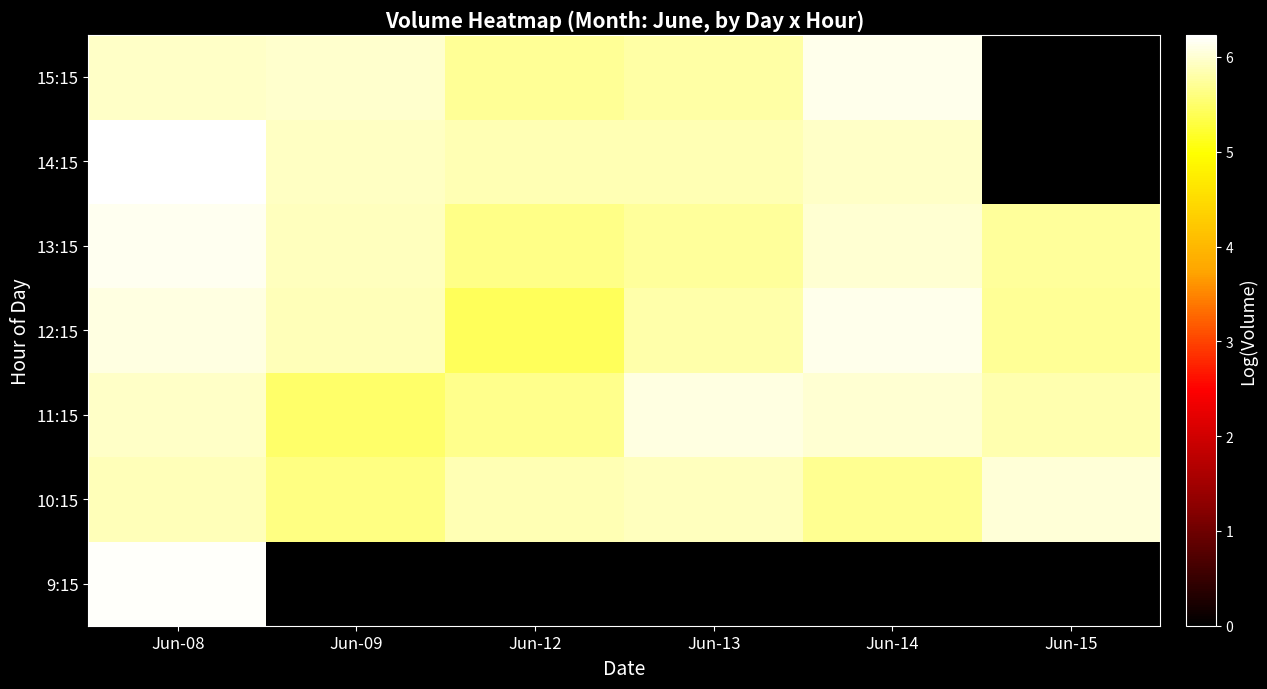

Reading left to right, list all the values displayed in this chart.

9:15: Jun-08=6.2	Jun-09=0.0	Jun-12=0.0	Jun-13=0.0	Jun-14=0.0	Jun-15=0.0
10:15: Jun-08=5.9	Jun-09=5.6	Jun-12=5.9	Jun-13=5.9	Jun-14=5.7	Jun-15=6.0
11:15: Jun-08=5.9	Jun-09=5.5	Jun-12=5.7	Jun-13=6.1	Jun-14=6.0	Jun-15=5.8
12:15: Jun-08=6.1	Jun-09=5.9	Jun-12=5.4	Jun-13=5.8	Jun-14=6.1	Jun-15=5.7
13:15: Jun-08=6.1	Jun-09=5.9	Jun-12=5.6	Jun-13=5.7	Jun-14=6.0	Jun-15=5.7
14:15: Jun-08=6.2	Jun-09=5.9	Jun-12=5.9	Jun-13=5.9	Jun-14=6.0	Jun-15=0.0
15:15: Jun-08=6.0	Jun-09=6.0	Jun-12=5.7	Jun-13=5.8	Jun-14=6.1	Jun-15=0.0